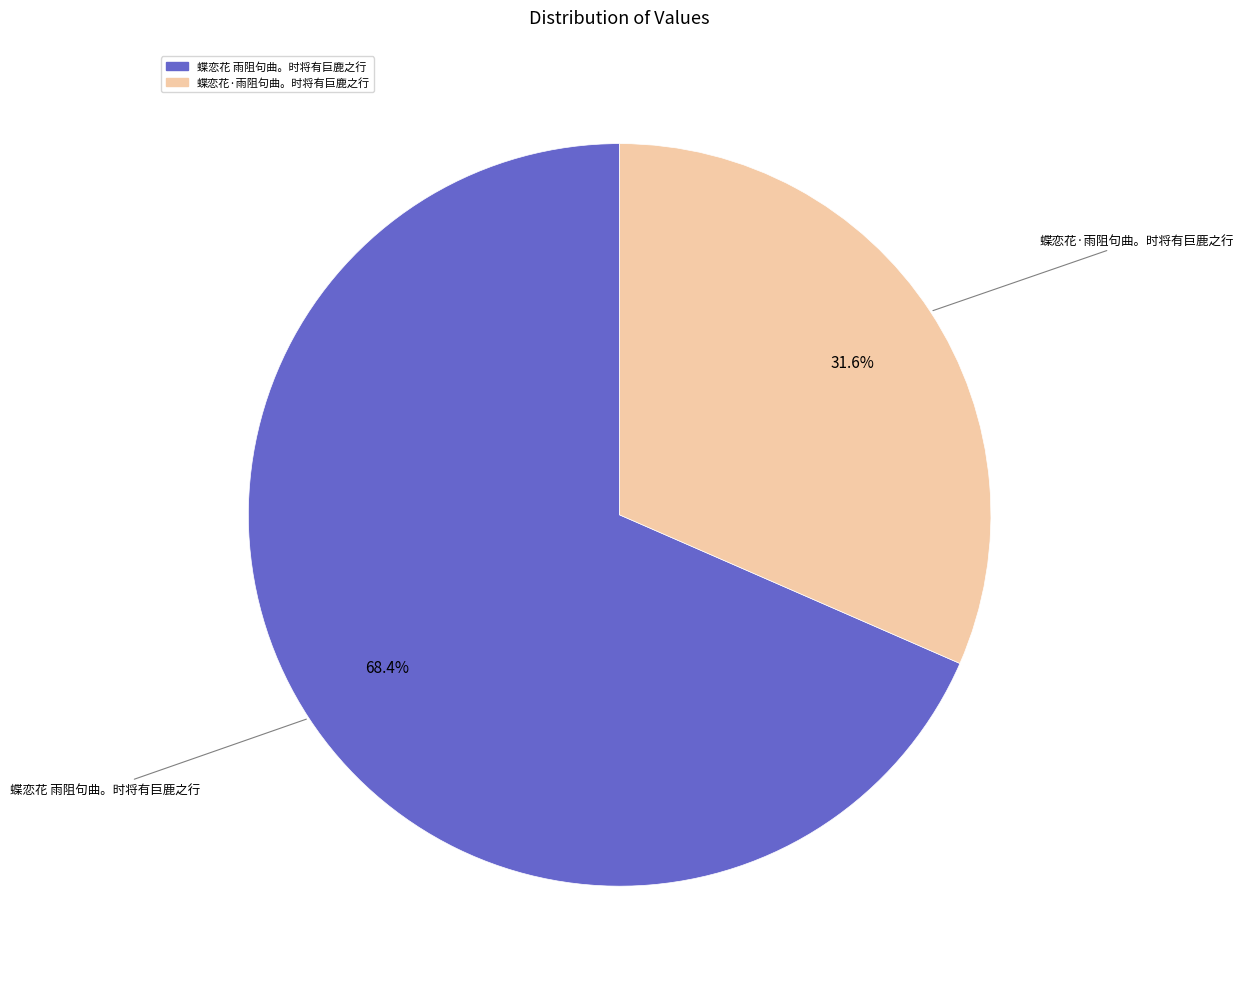

Which slice represents more than half of the pie?

蝶恋花 雨阻句曲。时将有巨鹿之行